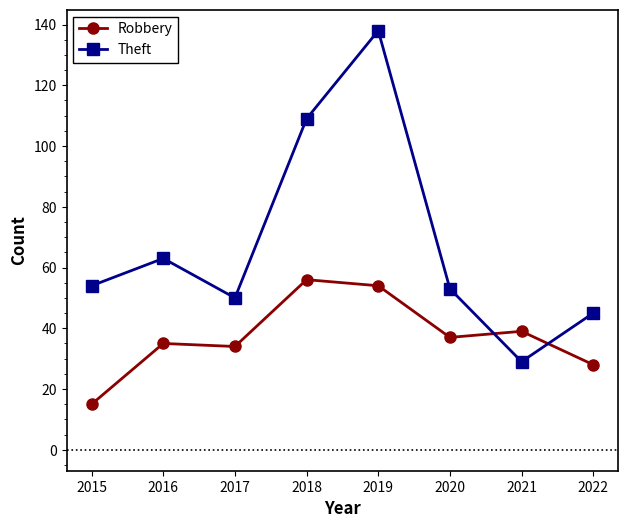

What is the average value of the Theft series?

68